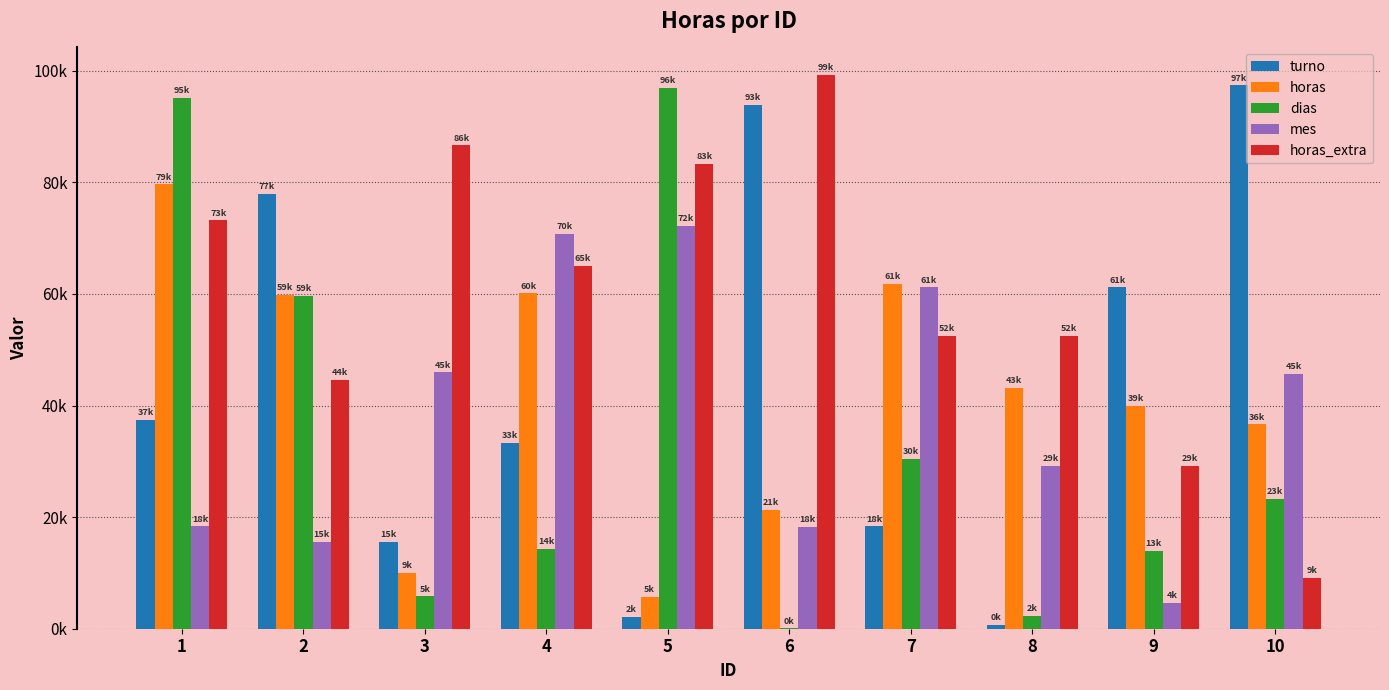

Which category has the highest value in the horas series?

1